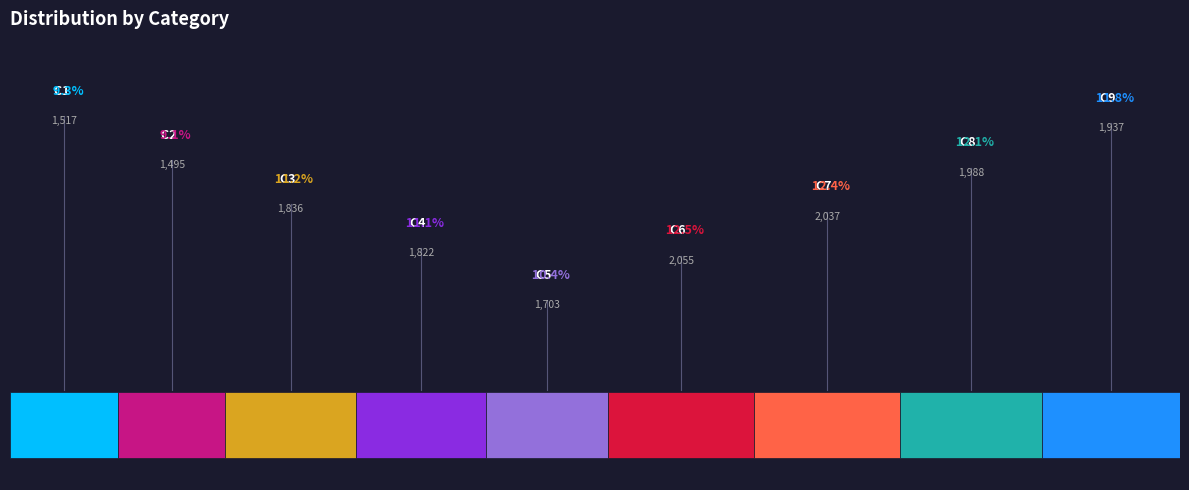

What is the total percentage of C6 and C5?

22.9%